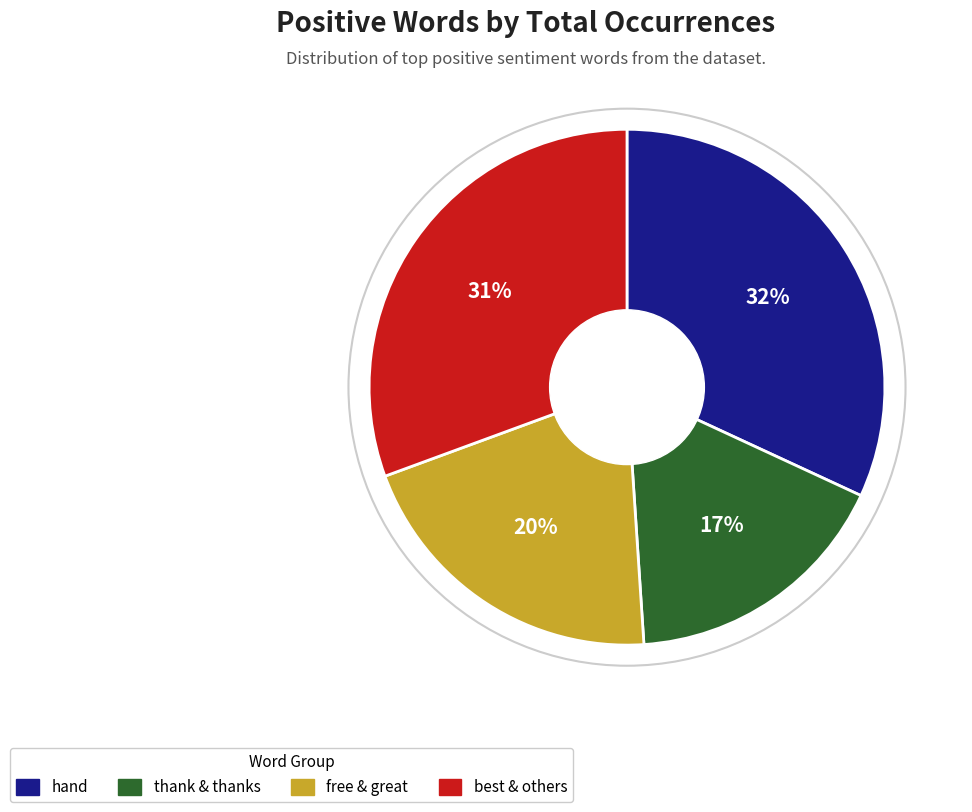

To the nearest percent, what is the difference between the largest and smallest slice percentages?

15%